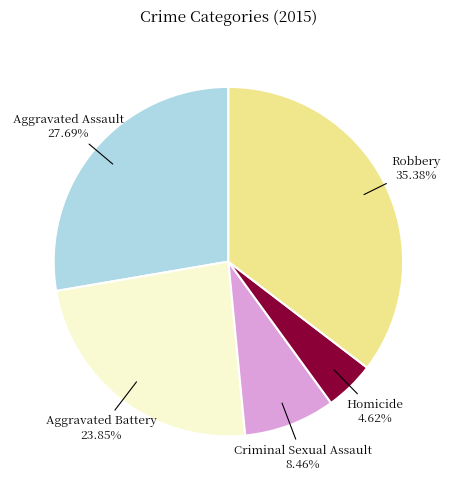

Does any single category account for the majority?

No